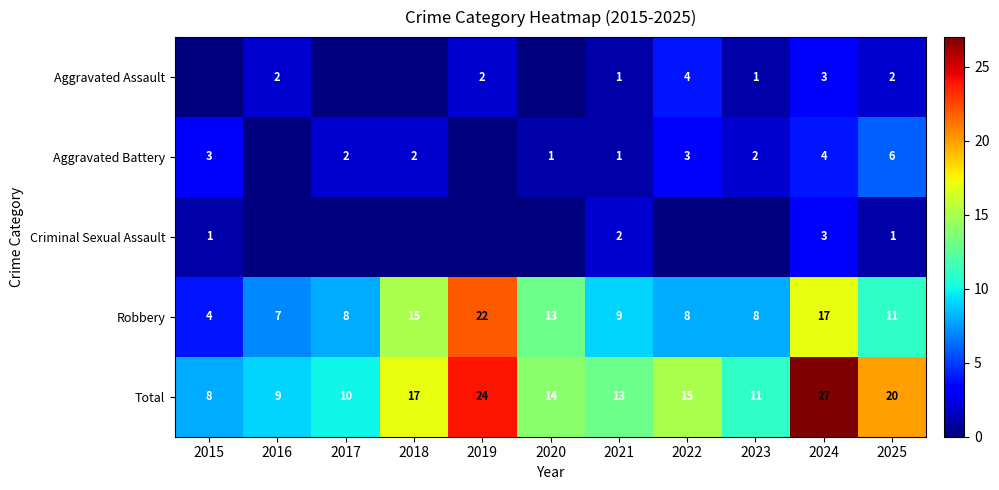

At which label is Robbery closest to 13?

2020